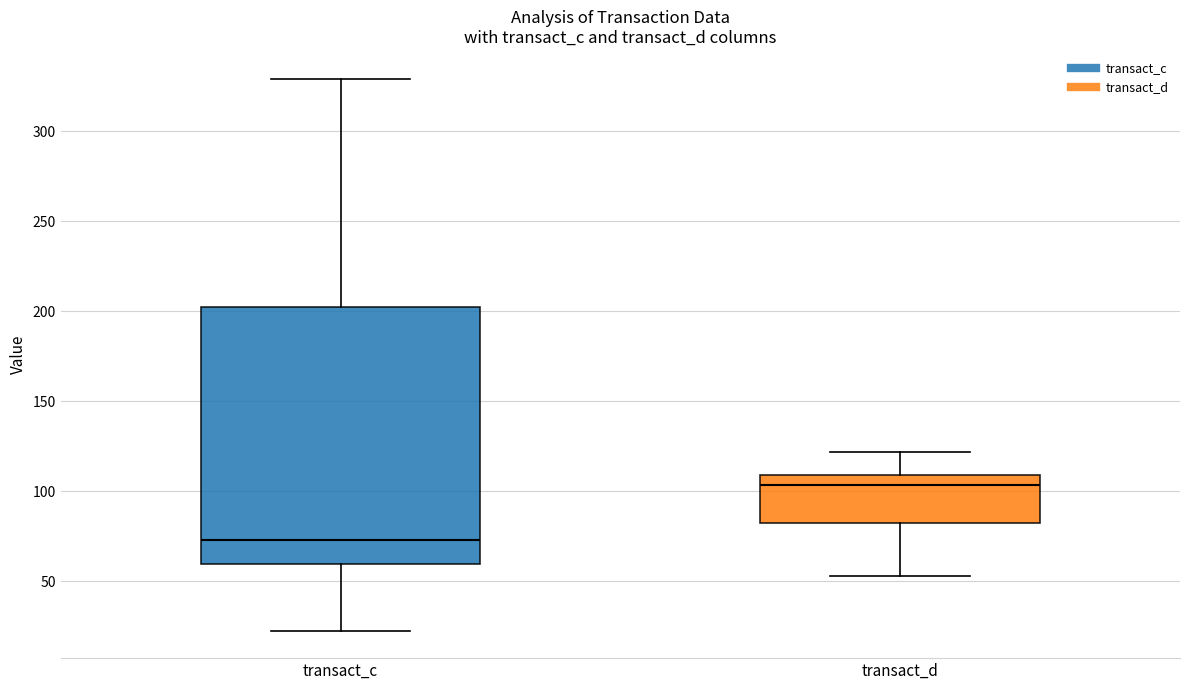

Reading left to right, transcribe this box plot: for each box, give where its median line is, the range the box spans, and where its two whiskers end, as read against the y-axis. The values are not printed on the chart, so give them approximately, as read against the axis.

transact_c: median 75, box 60 to 205, whiskers 25 to 330
transact_d: median 105, box 80 to 110, whiskers 55 to 120